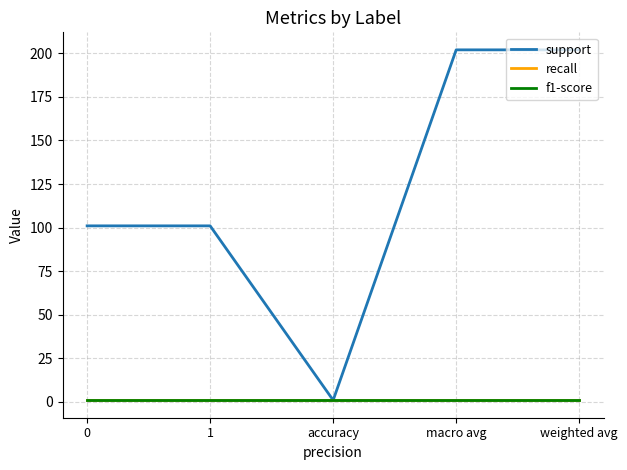

What is the label of the 2nd point from the left?

1